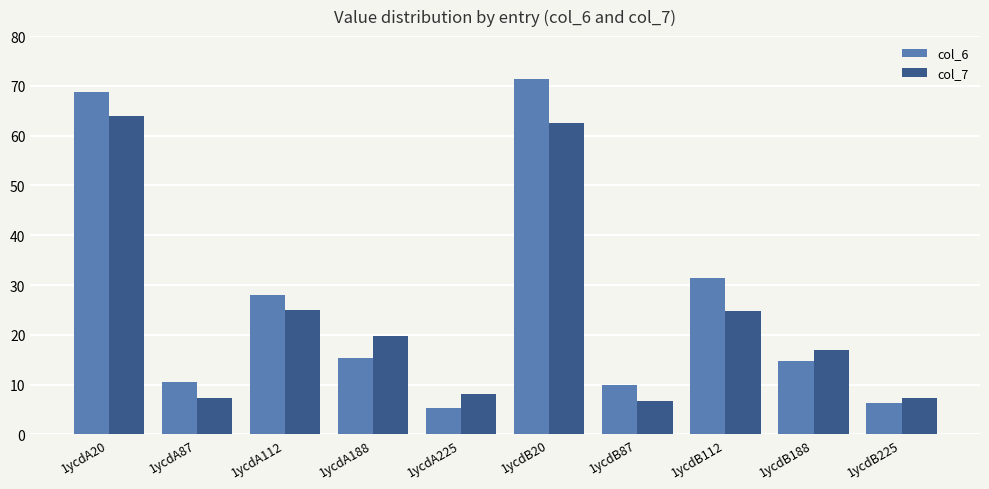

What is the spread (max minus min) of values at 1ycdB225?

1.0